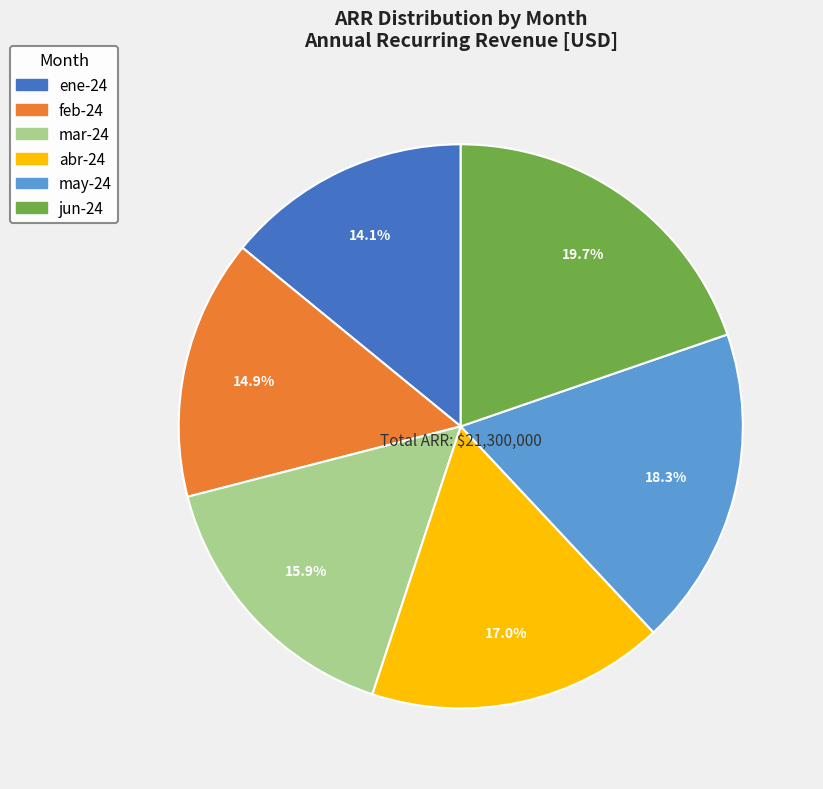

Count the number of slices in the pie.

6